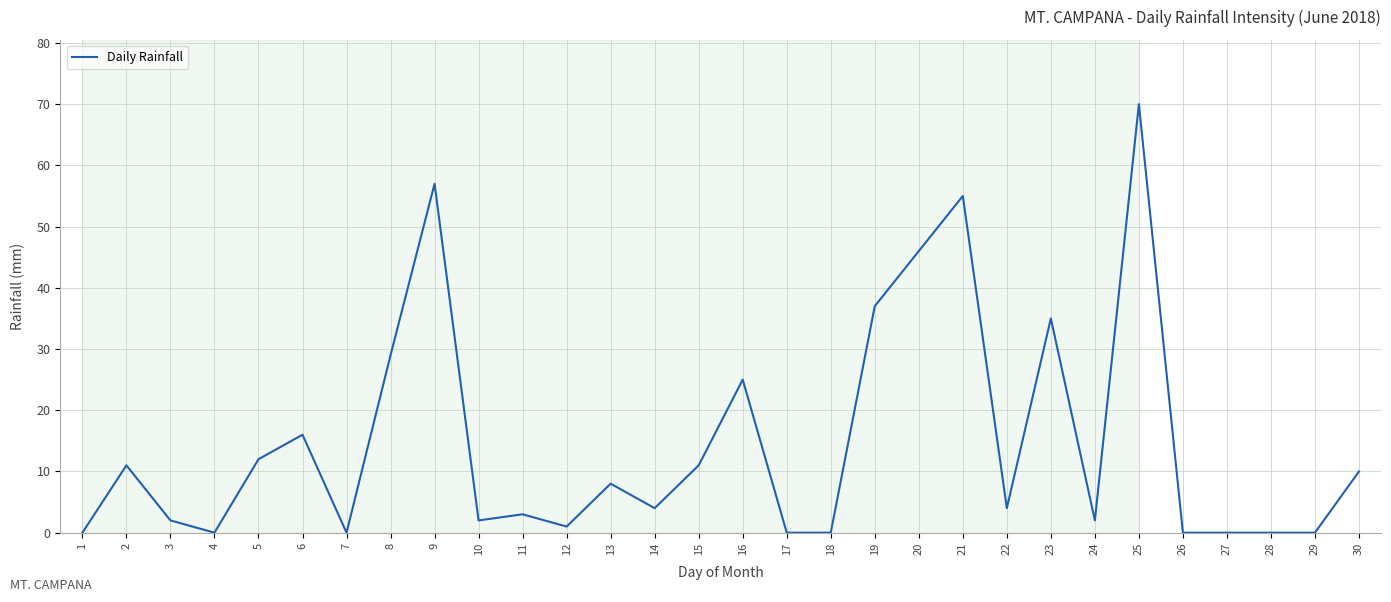

What is the difference between the maximum and minimum values?

70